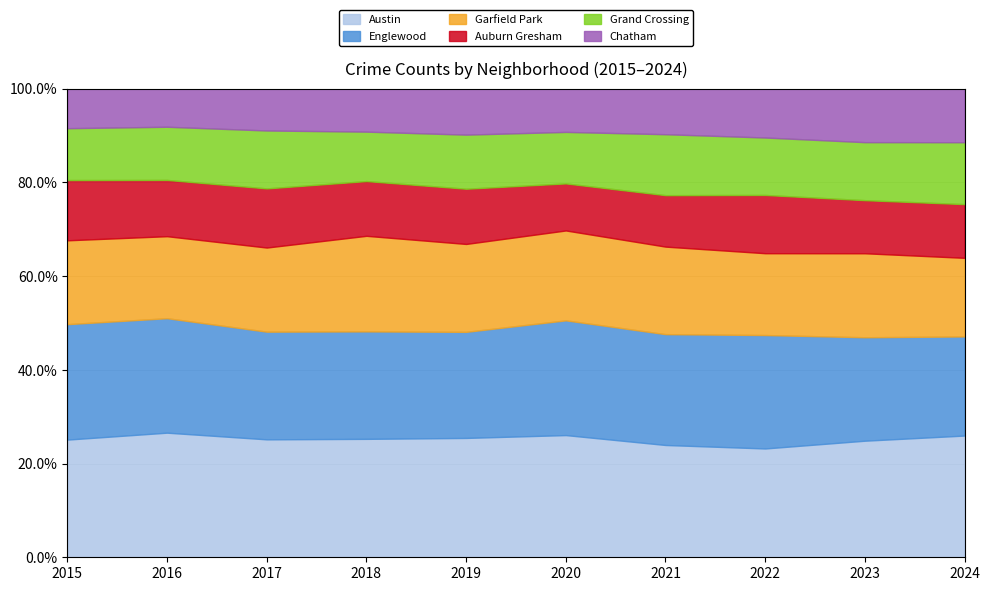

What is the maximum value for Austin?

26.6